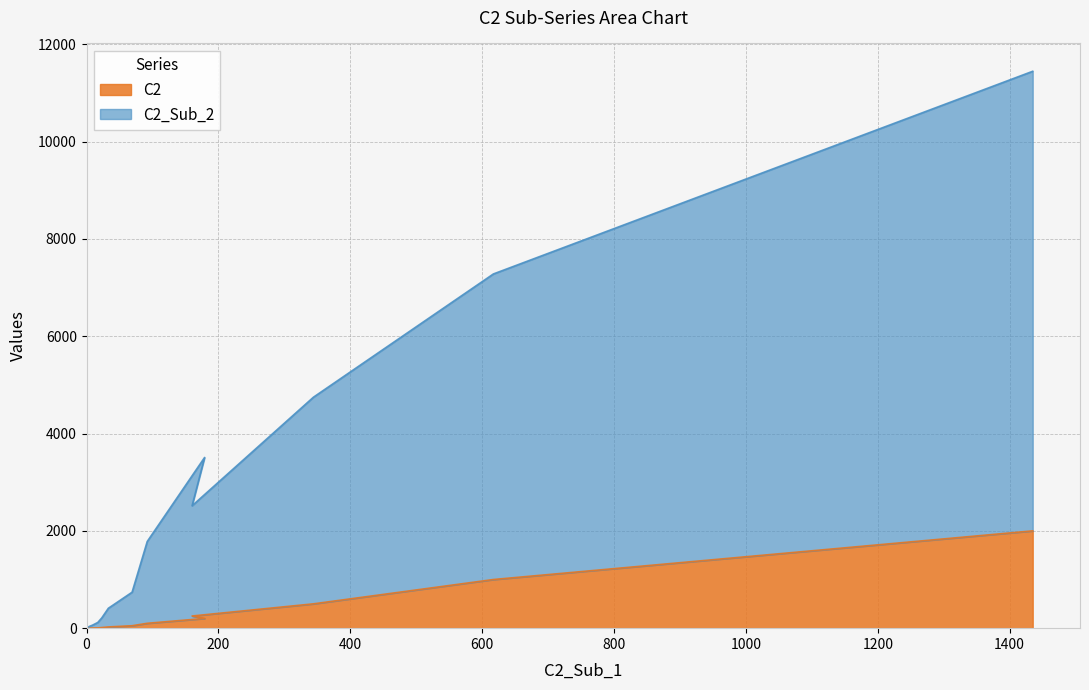

Where does the C2 series first go above 50?

92